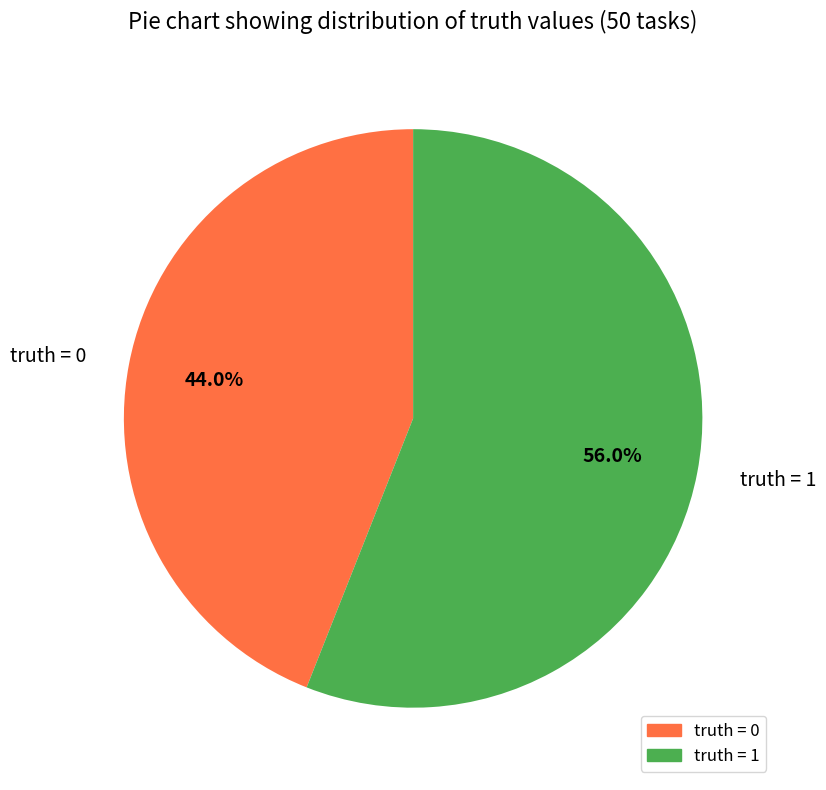

Which category accounts for the majority?

truth = 1